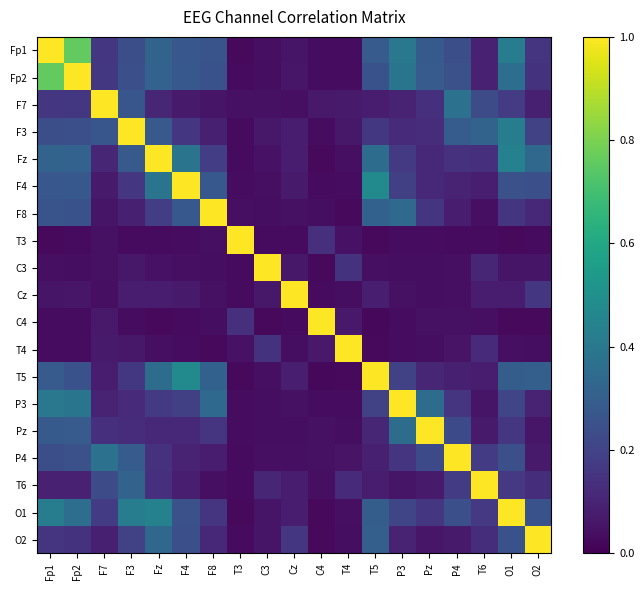

Reading left to right, extract all data points from this chart.

Fp1: Fp1=1.0	Fp2=0.8	F7=0.2	F3=0.2	Fz=0.3	F4=0.3	F8=0.3	T3=0.0	C3=0.0	Cz=0.1	C4=0.0	T4=0.0	T5=0.3	P3=0.4	Pz=0.3	P4=0.2	T6=0.1	O1=0.4	O2=0.2
Fp2: Fp1=0.8	Fp2=1.0	F7=0.2	F3=0.2	Fz=0.3	F4=0.3	F8=0.3	T3=0.0	C3=0.0	Cz=0.1	C4=0.0	T4=0.0	T5=0.3	P3=0.4	Pz=0.3	P4=0.2	T6=0.1	O1=0.4	O2=0.1
F7: Fp1=0.2	Fp2=0.2	F7=1.0	F3=0.3	Fz=0.1	F4=0.1	F8=0.1	T3=0.0	C3=0.0	Cz=0.0	C4=0.1	T4=0.1	T5=0.1	P3=0.1	Pz=0.1	P4=0.4	T6=0.2	O1=0.2	O2=0.1
F3: Fp1=0.2	Fp2=0.2	F7=0.3	F3=1.0	Fz=0.3	F4=0.2	F8=0.1	T3=0.0	C3=0.1	Cz=0.1	C4=0.0	T4=0.1	T5=0.2	P3=0.1	Pz=0.1	P4=0.3	T6=0.3	O1=0.4	O2=0.2
Fz: Fp1=0.3	Fp2=0.3	F7=0.1	F3=0.3	Fz=1.0	F4=0.4	F8=0.2	T3=0.0	C3=0.0	Cz=0.1	C4=0.0	T4=0.0	T5=0.4	P3=0.2	Pz=0.1	P4=0.1	T6=0.1	O1=0.4	O2=0.3
F4: Fp1=0.3	Fp2=0.3	F7=0.1	F3=0.2	Fz=0.4	F4=1.0	F8=0.3	T3=0.0	C3=0.0	Cz=0.1	C4=0.0	T4=0.0	T5=0.5	P3=0.2	Pz=0.1	P4=0.1	T6=0.1	O1=0.2	O2=0.2
F8: Fp1=0.3	Fp2=0.3	F7=0.1	F3=0.1	Fz=0.2	F4=0.3	F8=1.0	T3=0.0	C3=0.0	Cz=0.0	C4=0.0	T4=0.0	T5=0.3	P3=0.3	Pz=0.2	P4=0.1	T6=0.0	O1=0.2	O2=0.1
T3: Fp1=0.0	Fp2=0.0	F7=0.0	F3=0.0	Fz=0.0	F4=0.0	F8=0.0	T3=1.0	C3=0.0	Cz=0.0	C4=0.1	T4=0.0	T5=0.0	P3=0.0	Pz=0.0	P4=0.0	T6=0.0	O1=0.0	O2=0.0
C3: Fp1=0.0	Fp2=0.0	F7=0.0	F3=0.1	Fz=0.0	F4=0.0	F8=0.0	T3=0.0	C3=1.0	Cz=0.1	C4=0.0	T4=0.1	T5=0.0	P3=0.0	Pz=0.0	P4=0.0	T6=0.1	O1=0.1	O2=0.1
Cz: Fp1=0.1	Fp2=0.1	F7=0.0	F3=0.1	Fz=0.1	F4=0.1	F8=0.0	T3=0.0	C3=0.1	Cz=1.0	C4=0.0	T4=0.0	T5=0.1	P3=0.0	Pz=0.0	P4=0.0	T6=0.1	O1=0.1	O2=0.2
C4: Fp1=0.0	Fp2=0.0	F7=0.1	F3=0.0	Fz=0.0	F4=0.0	F8=0.0	T3=0.1	C3=0.0	Cz=0.0	C4=1.0	T4=0.1	T5=0.0	P3=0.0	Pz=0.0	P4=0.0	T6=0.0	O1=0.0	O2=0.0
T4: Fp1=0.0	Fp2=0.0	F7=0.1	F3=0.1	Fz=0.0	F4=0.0	F8=0.0	T3=0.0	C3=0.1	Cz=0.0	C4=0.1	T4=1.0	T5=0.0	P3=0.0	Pz=0.0	P4=0.1	T6=0.1	O1=0.0	O2=0.0
T5: Fp1=0.3	Fp2=0.3	F7=0.1	F3=0.2	Fz=0.4	F4=0.5	F8=0.3	T3=0.0	C3=0.0	Cz=0.1	C4=0.0	T4=0.0	T5=1.0	P3=0.2	Pz=0.1	P4=0.1	T6=0.1	O1=0.3	O2=0.3
P3: Fp1=0.4	Fp2=0.4	F7=0.1	F3=0.1	Fz=0.2	F4=0.2	F8=0.3	T3=0.0	C3=0.0	Cz=0.0	C4=0.0	T4=0.0	T5=0.2	P3=1.0	Pz=0.4	P4=0.2	T6=0.1	O1=0.2	O2=0.1
Pz: Fp1=0.3	Fp2=0.3	F7=0.1	F3=0.1	Fz=0.1	F4=0.1	F8=0.2	T3=0.0	C3=0.0	Cz=0.0	C4=0.0	T4=0.0	T5=0.1	P3=0.4	Pz=1.0	P4=0.2	T6=0.1	O1=0.2	O2=0.1
P4: Fp1=0.2	Fp2=0.2	F7=0.4	F3=0.3	Fz=0.1	F4=0.1	F8=0.1	T3=0.0	C3=0.0	Cz=0.0	C4=0.0	T4=0.1	T5=0.1	P3=0.2	Pz=0.2	P4=1.0	T6=0.2	O1=0.2	O2=0.1
T6: Fp1=0.1	Fp2=0.1	F7=0.2	F3=0.3	Fz=0.1	F4=0.1	F8=0.0	T3=0.0	C3=0.1	Cz=0.1	C4=0.0	T4=0.1	T5=0.1	P3=0.1	Pz=0.1	P4=0.2	T6=1.0	O1=0.2	O2=0.1
O1: Fp1=0.4	Fp2=0.4	F7=0.2	F3=0.4	Fz=0.4	F4=0.2	F8=0.2	T3=0.0	C3=0.1	Cz=0.1	C4=0.0	T4=0.0	T5=0.3	P3=0.2	Pz=0.2	P4=0.2	T6=0.2	O1=1.0	O2=0.3
O2: Fp1=0.2	Fp2=0.1	F7=0.1	F3=0.2	Fz=0.3	F4=0.2	F8=0.1	T3=0.0	C3=0.1	Cz=0.2	C4=0.0	T4=0.0	T5=0.3	P3=0.1	Pz=0.1	P4=0.1	T6=0.1	O1=0.3	O2=1.0